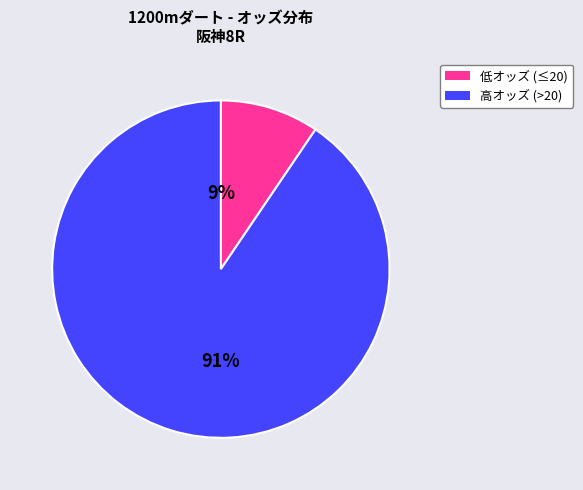

How many slices are in this pie chart?

2